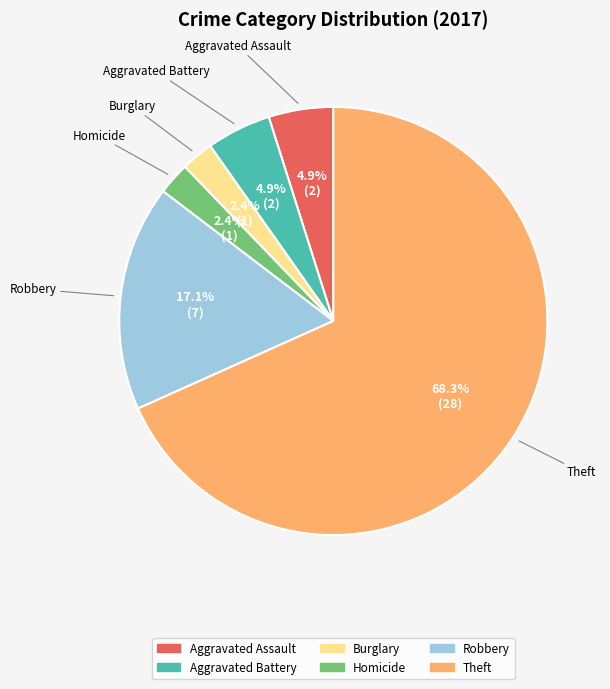

Count the number of slices in the pie.

6